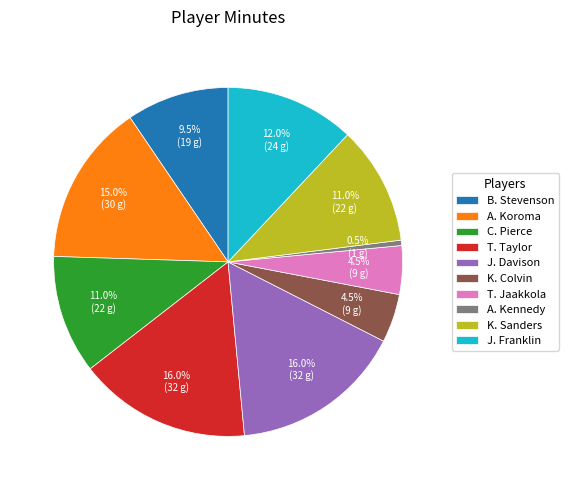

To the nearest percent, what is the average slice percentage?

10%